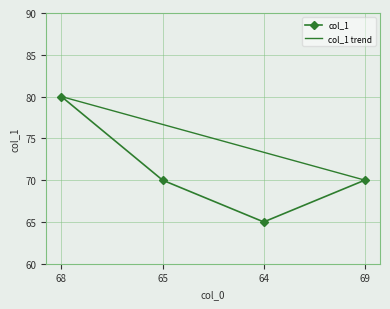

What is the greatest value displayed?

80